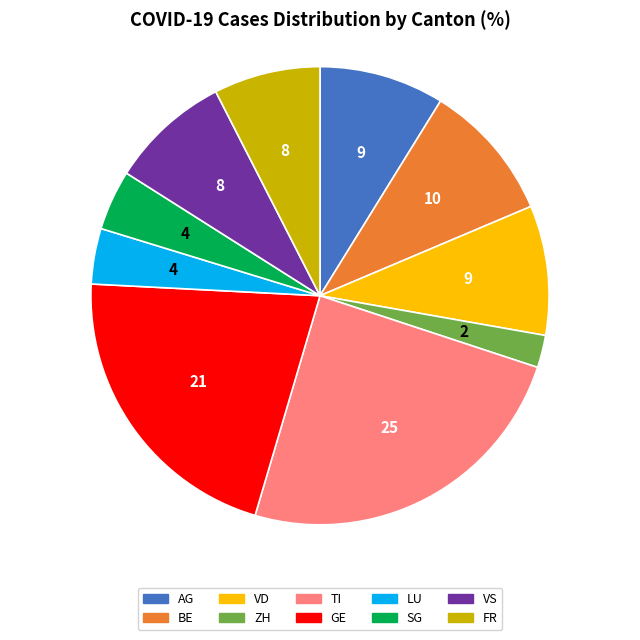

What is the ratio of the value at TI to the value at VS?

2.9